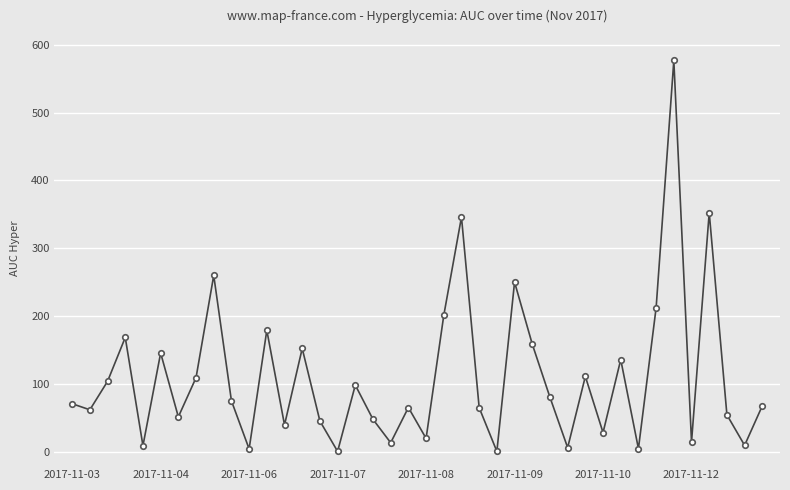

True or false: the data has more than 0 interior local peaks.

True